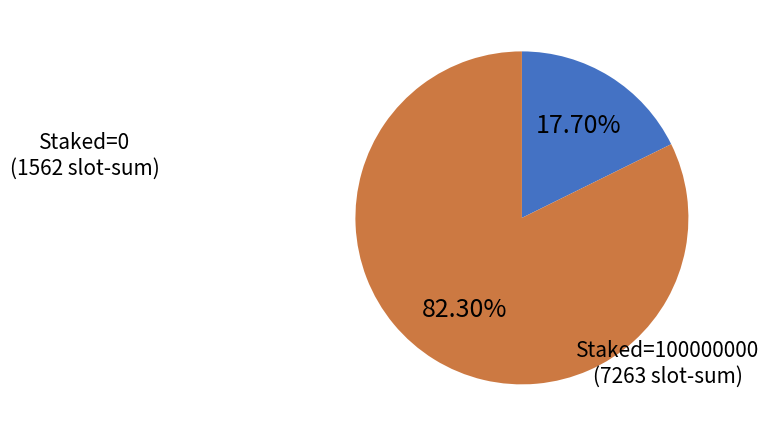

Is there a majority slice in this chart?

Yes